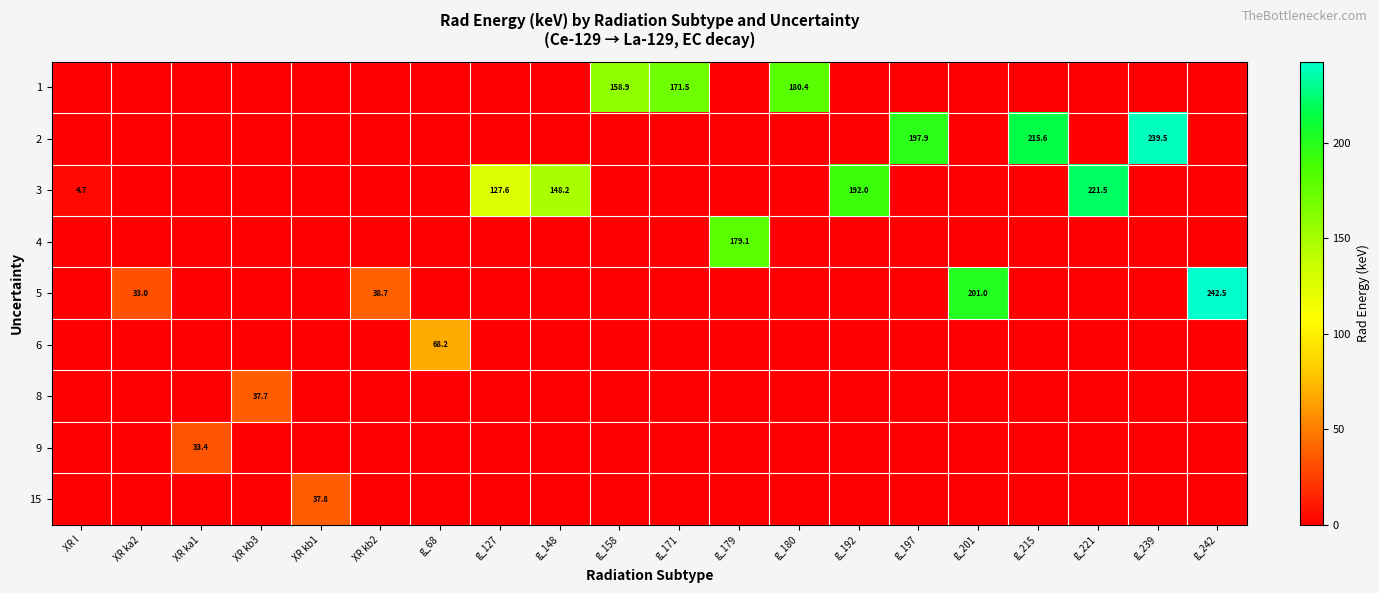

Count the number of categories in the chart.

20